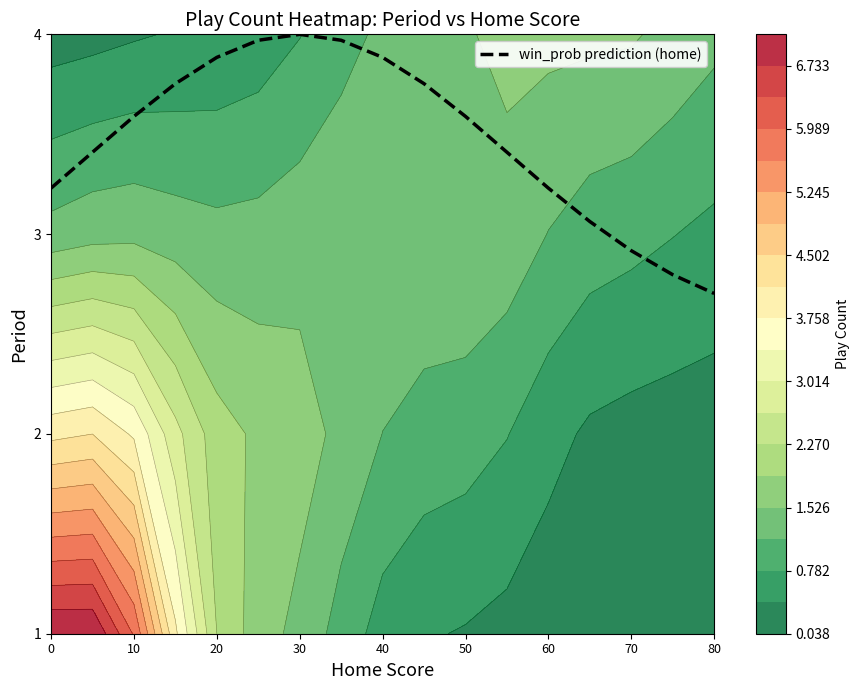

What is the maximum value for win_prob prediction (home)?

4.0